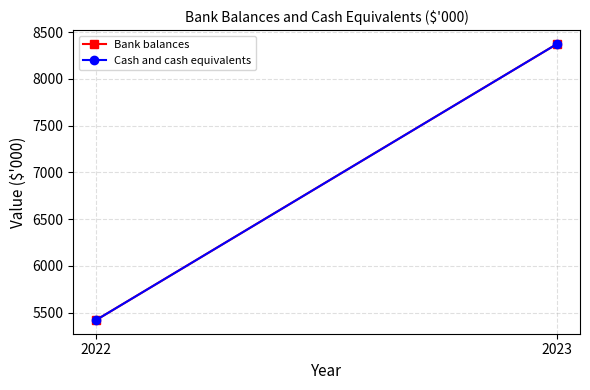

True or false: Bank balances has a value of 8374 at 2023.

True